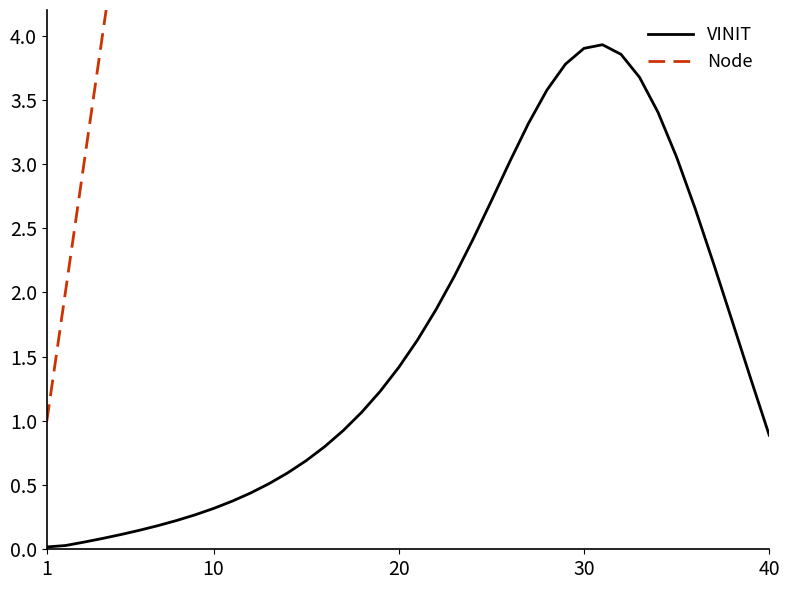

Reading left to right, list all the values displayed in this chart.

VINIT: 0.0	0.0	0.1	0.1	0.1	0.1	0.2	0.2	0.3	0.3	0.4	0.4	0.5	0.6	0.7	0.8	0.9	1.1	1.2	1.4	1.6	1.9	2.1	2.4	2.7	3.0	3.3	3.6	3.8	3.9	3.9	3.9	3.7	3.4	3.1	2.7	2.2	1.8	1.3	0.9
Node: 1.0	2.0	3.0	4.0	5.0	6.0	7.0	8.0	9.0	10.0	11.0	12.0	13.0	14.0	15.0	16.0	17.0	18.0	19.0	20.0	21.0	22.0	23.0	24.0	25.0	26.0	27.0	28.0	29.0	30.0	31.0	32.0	33.0	34.0	35.0	36.0	37.0	38.0	39.0	40.0